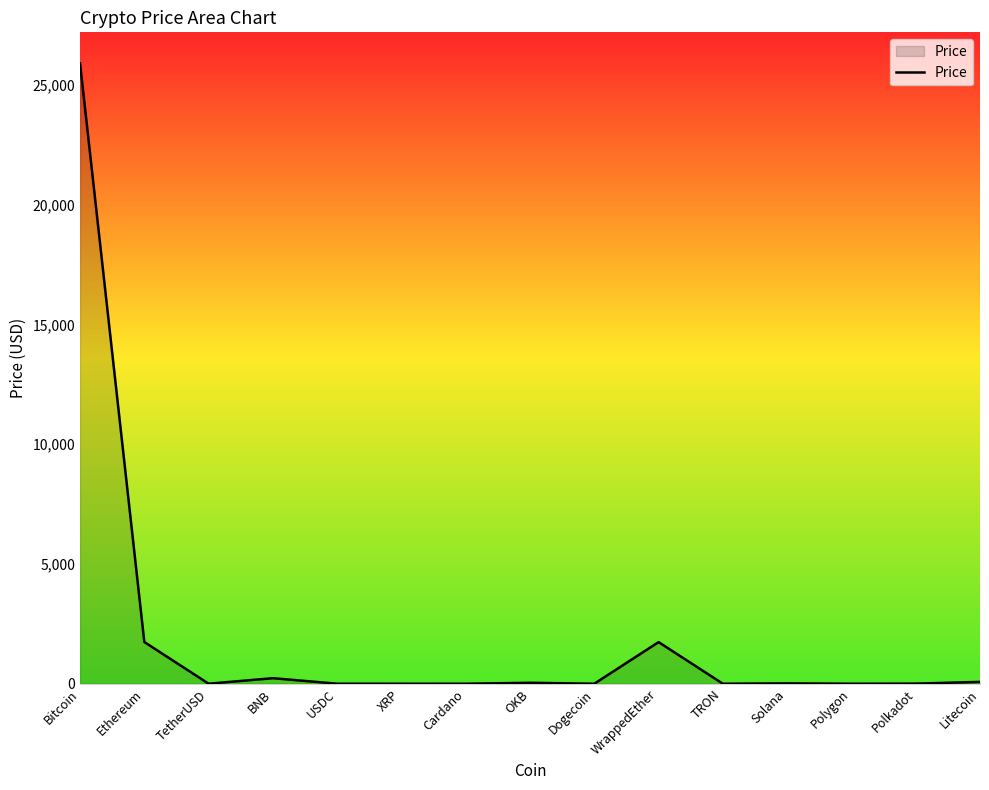

Approximately how many times larger is the value at Ethereum compared to Polkadot?

385.3